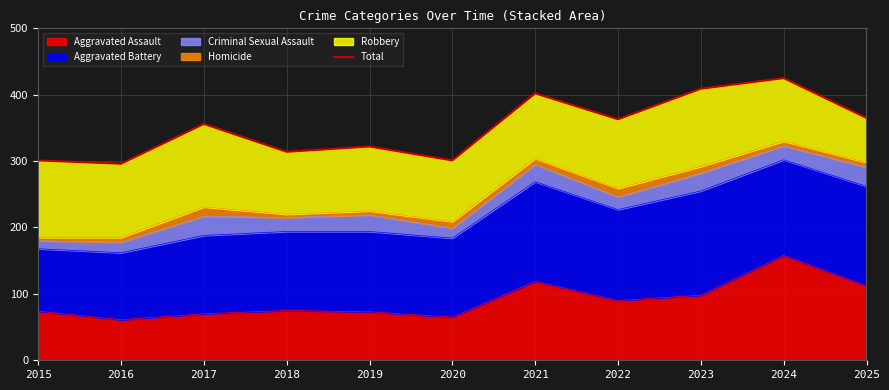

Is it true that the value at 2017 is 356?

True